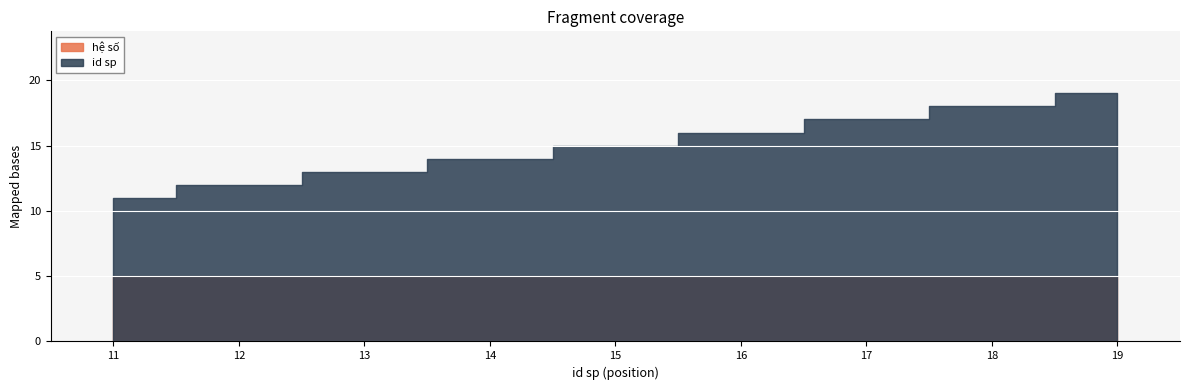

Count the number of data series in this chart.

2